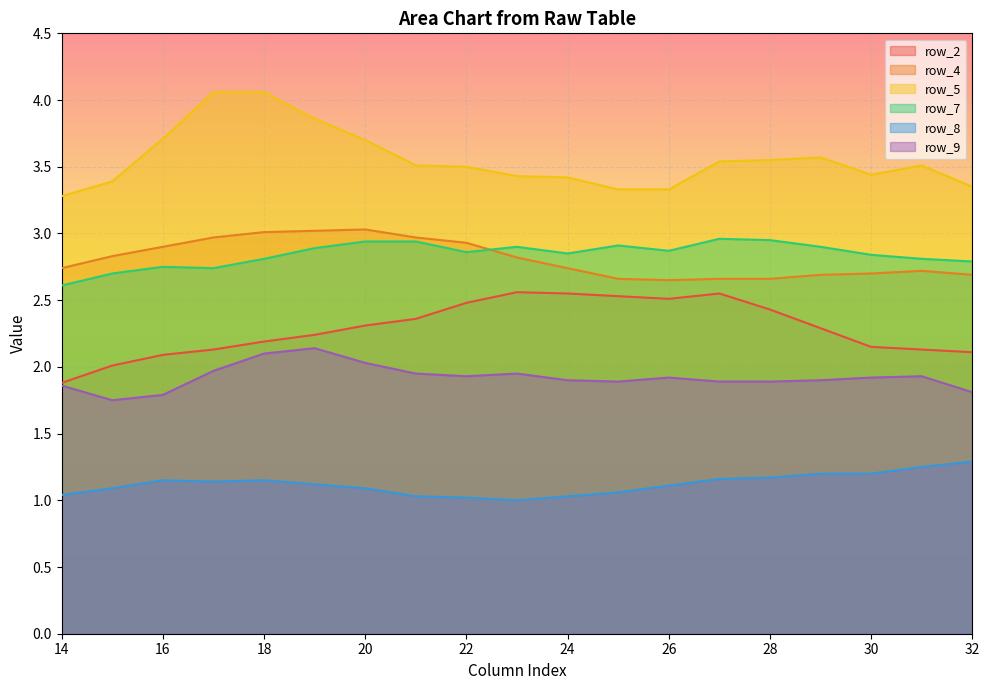

At which category is the sum across all series the highest?

18